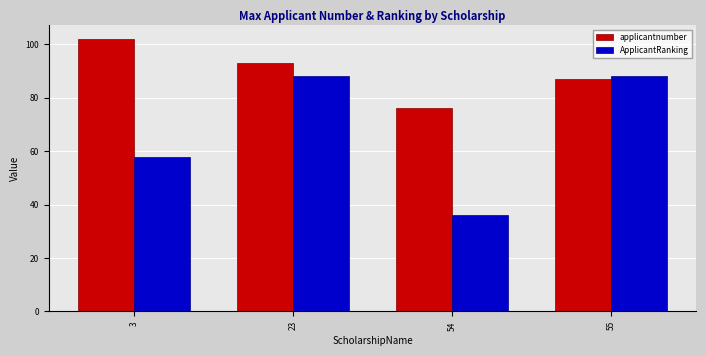

Between 23 and 55, which series saw the biggest shift?

applicantnumber